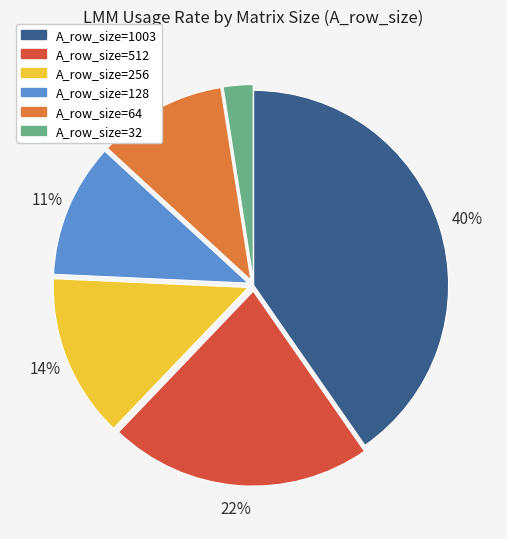

Which slice is the largest?

A_row_size=1003